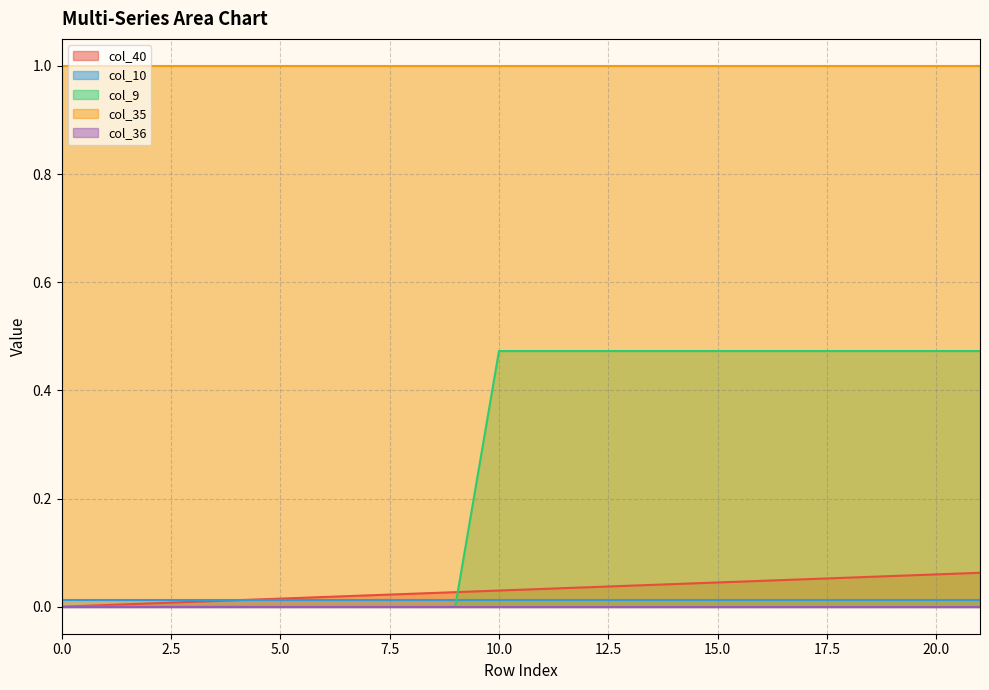

At how many categories does at least one series exceed 0?

22